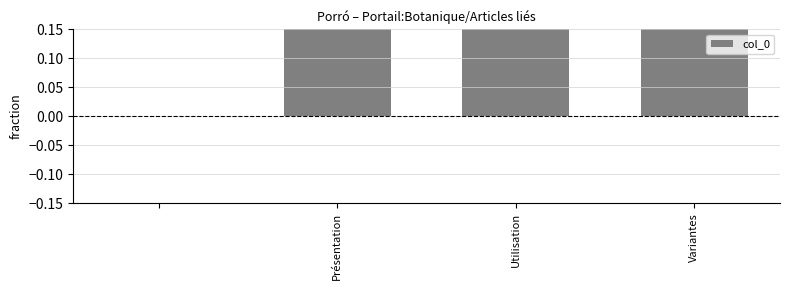

What is the sum of all values?

6